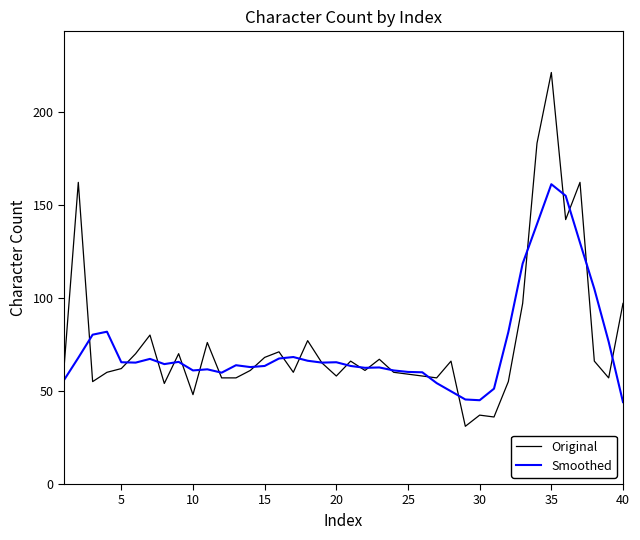

How many lines are shown in the chart?

2